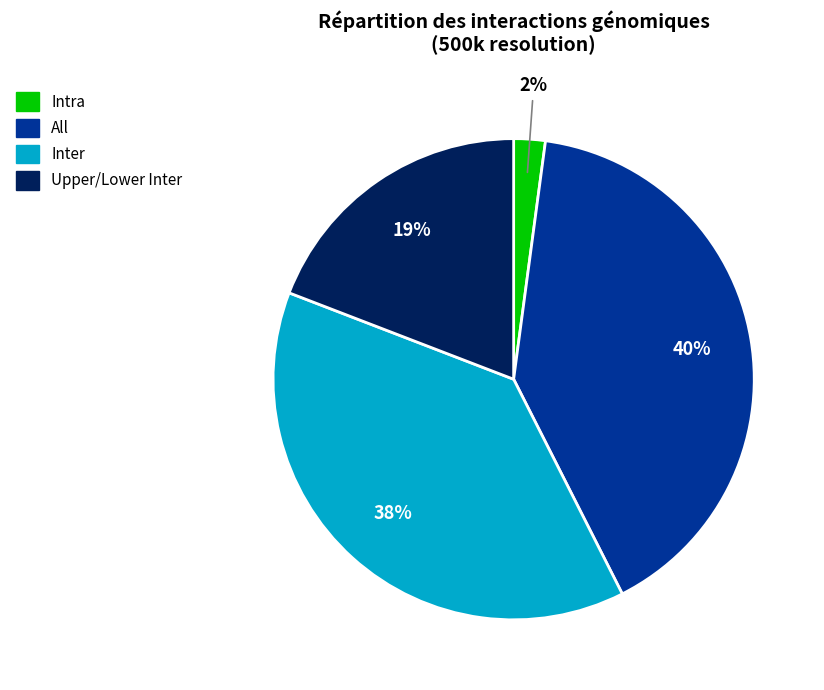

Does Intra account for over 50% of the chart?

No